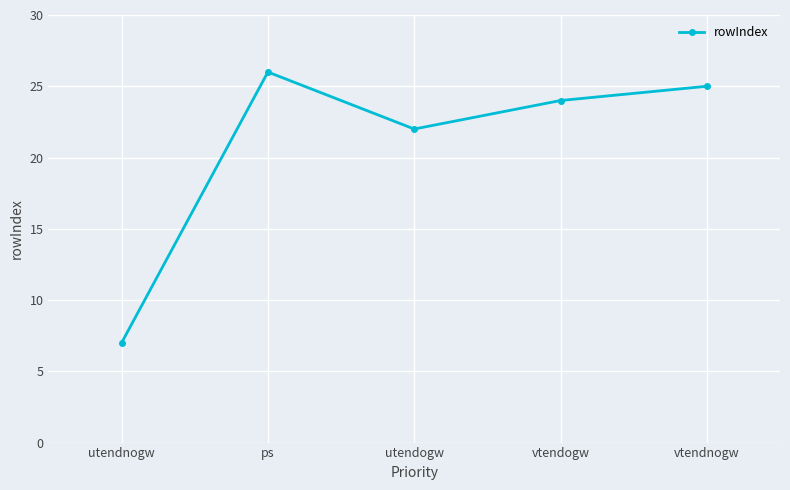

List the labels in order of value, smallest first.

utendnogw, utendogw, vtendogw, vtendnogw, ps